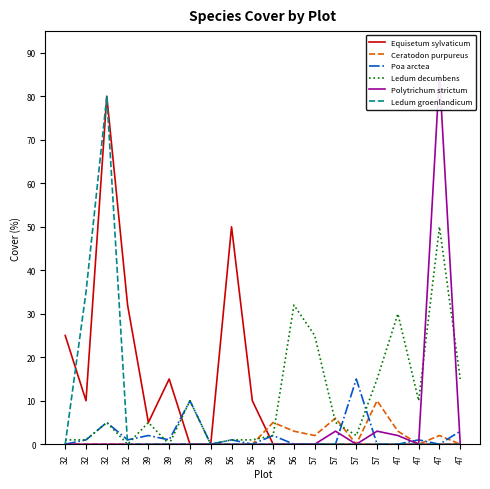

Reading left to right, extract all data points from this chart.

Equisetum sylvaticum: 25	10	80	32	5	15	0	0	50	10	0	0	0	0	0	0	0	0	0	0
Ceratodon purpureus: 0	0	0	0	0	0	0	0	0	0	5	3	2	6	0	10	3	0	2	0
Poa arctea: 0	1	5	1	2	1	10	0	1	0	2	0	0	0	15	0	0	1	0	3
Ledum decumbens: 1	1	5	0	5	0	10	0	1	1	2	32	25	5	2	15	30	10	50	15
Polytrichum strictum: 0	0	0	0	0	0	0	0	0	0	0	0	0	3	0	3	2	0	85	0
Ledum groenlandicum: 0	35	80	0	0	0	0	0	0	0	0	0	0	0	0	0	0	0	0	0